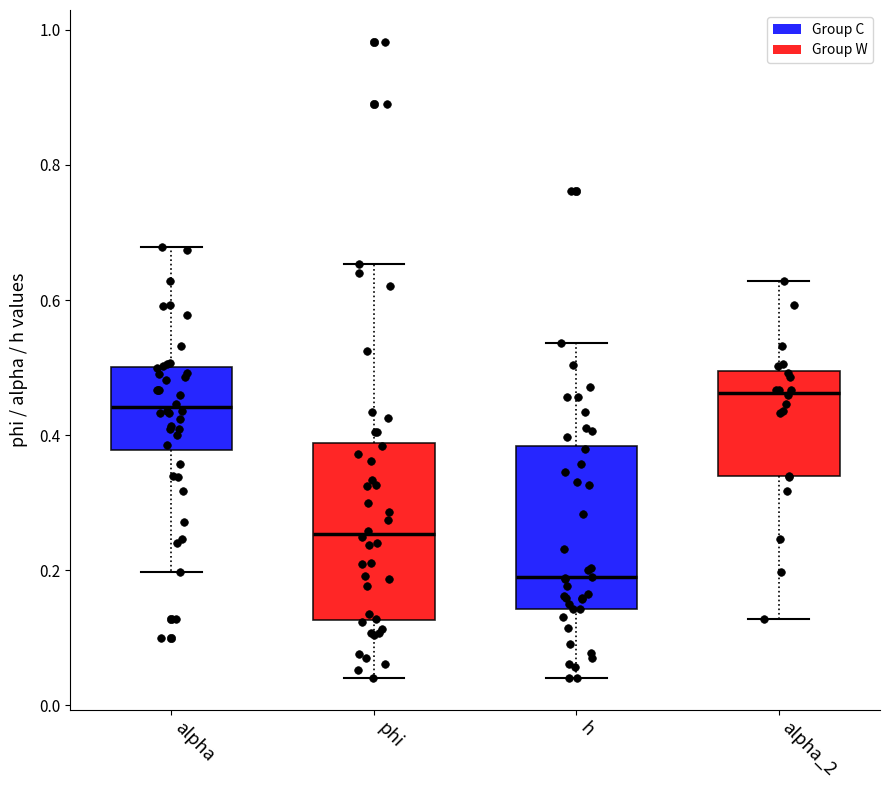

Which box has the highest median line?

alpha_2